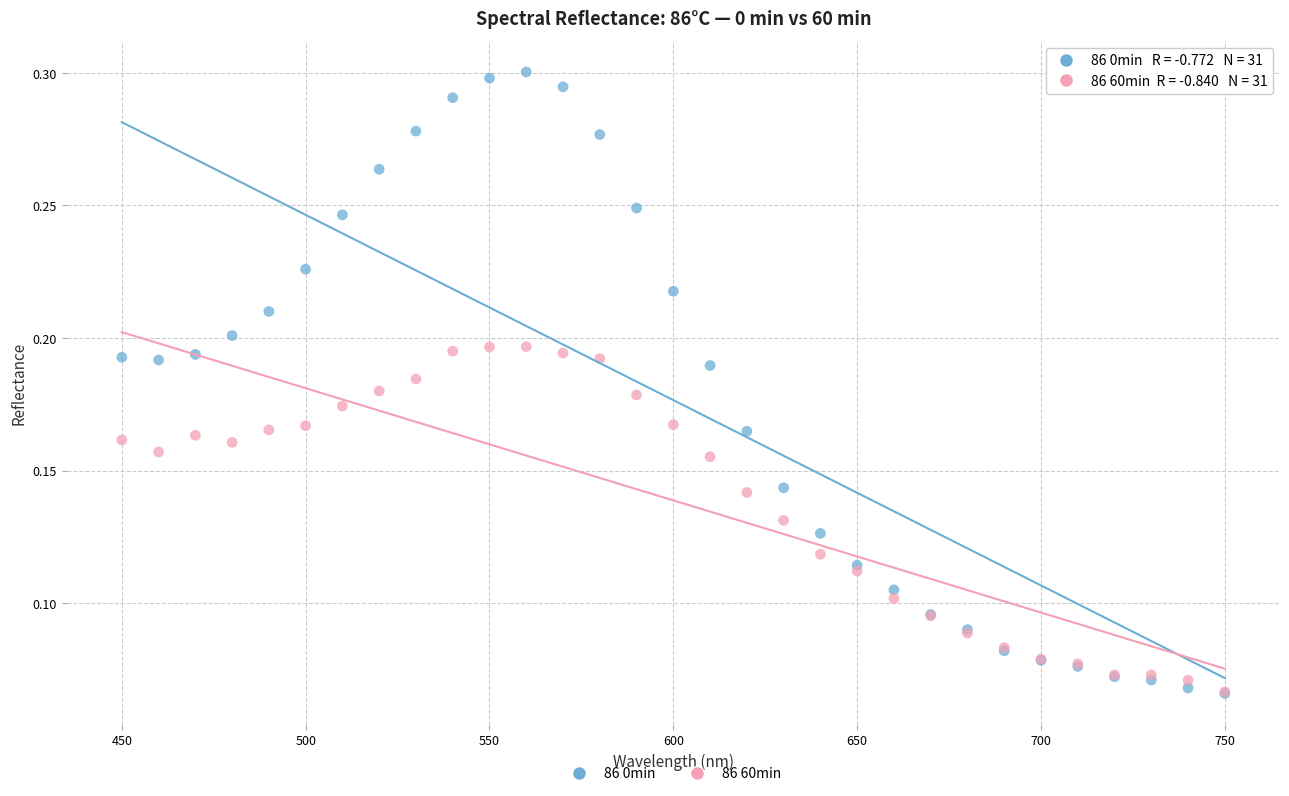

Which series contains the highest Y value?

86 0min